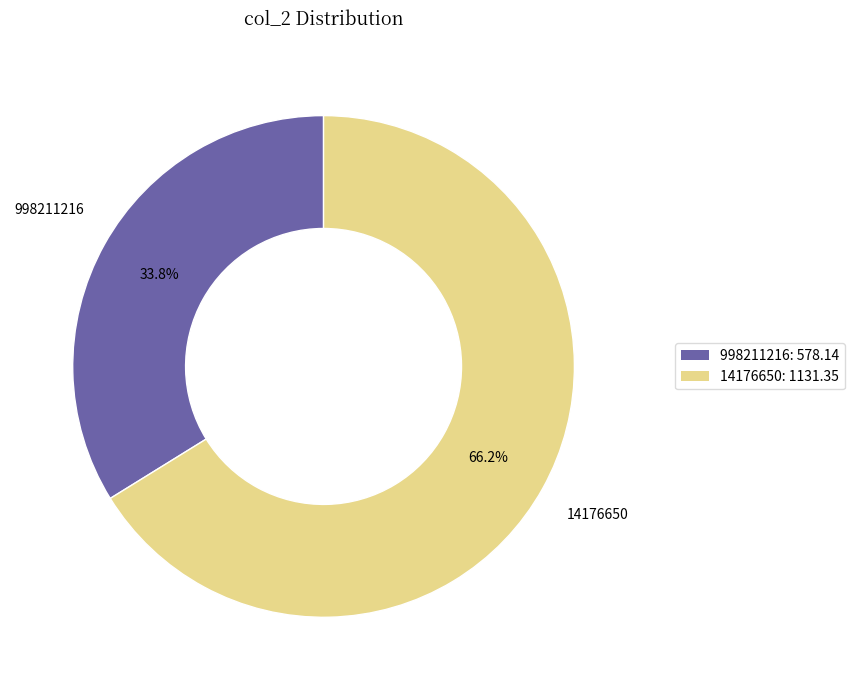

Is it true that 14176650 is 55% of the pie?

False